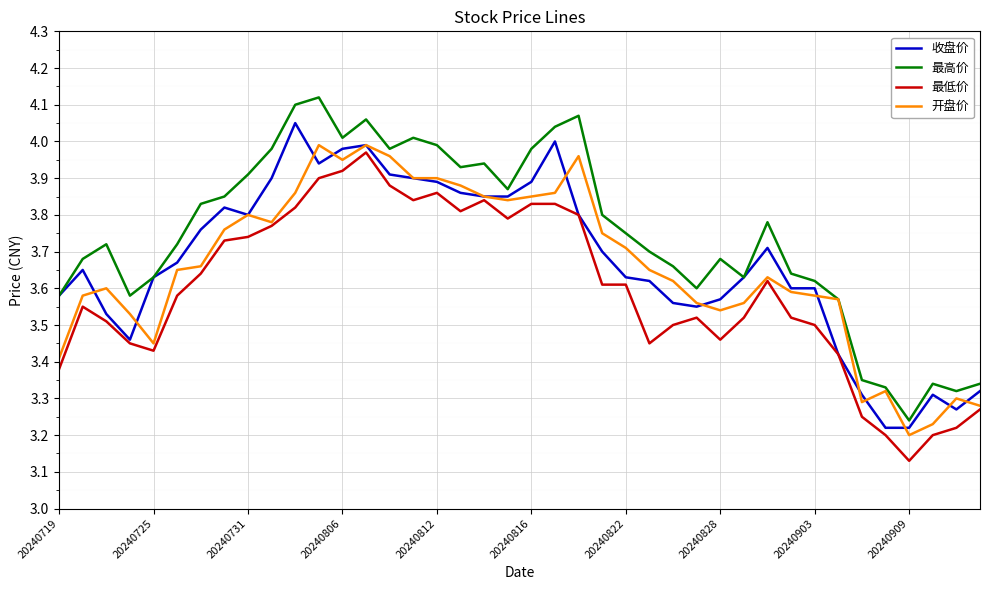

Which series has the largest total across all categories?

最高价